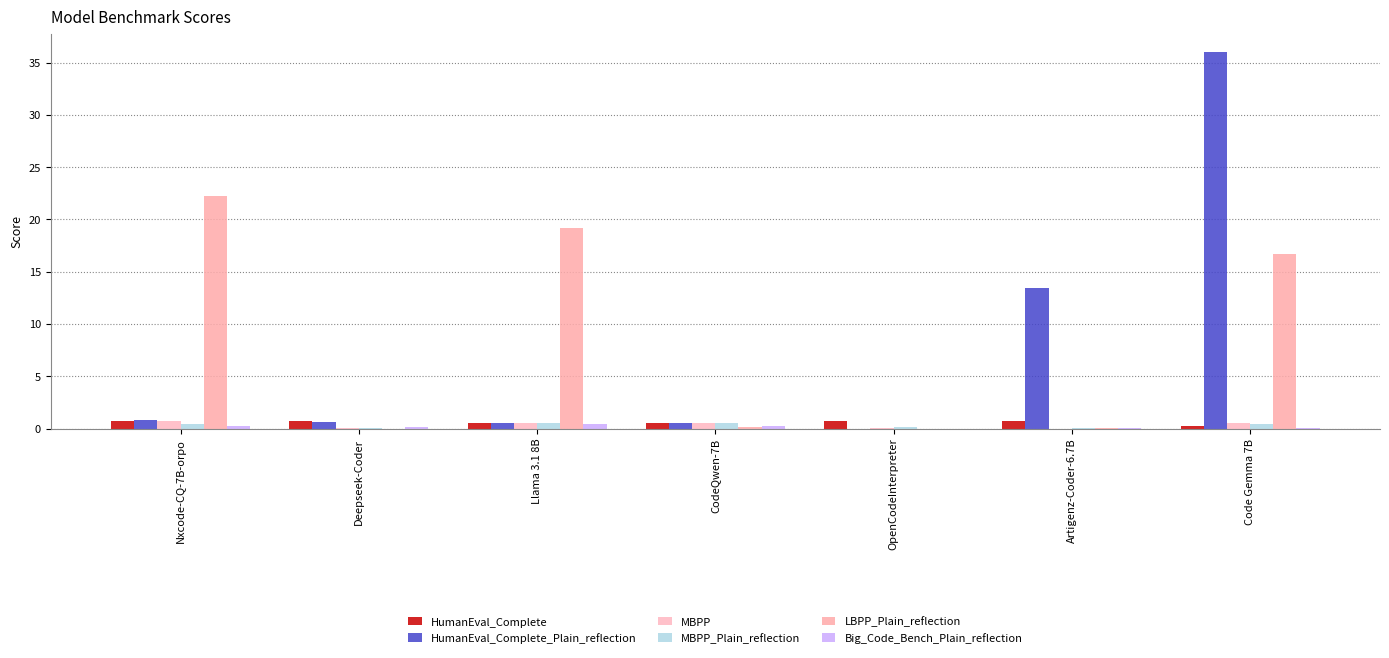

Reading left to right, transcribe all the data shown in this chart.

HumanEval_Complete: Nxcode-CQ-7B-orpo=0.8	Deepseek-Coder=0.7	Llama 3.1 8B=0.6	CodeQwen-7B=0.5	OpenCodeInterpreter=0.7	Artigenz-Coder-6.7B=0.7	Code Gemma 7B=0.3
HumanEval_Complete_Plain_reflection: Nxcode-CQ-7B-orpo=0.8	Deepseek-Coder=0.7	Llama 3.1 8B=0.6	CodeQwen-7B=0.5	OpenCodeInterpreter=0.0	Artigenz-Coder-6.7B=13.4	Code Gemma 7B=36.0
MBPP: Nxcode-CQ-7B-orpo=0.7	Deepseek-Coder=0.0	Llama 3.1 8B=0.6	CodeQwen-7B=0.6	OpenCodeInterpreter=0.1	Artigenz-Coder-6.7B=0.0	Code Gemma 7B=0.5
MBPP_Plain_reflection: Nxcode-CQ-7B-orpo=0.5	Deepseek-Coder=0.1	Llama 3.1 8B=0.5	CodeQwen-7B=0.5	OpenCodeInterpreter=0.2	Artigenz-Coder-6.7B=0.0	Code Gemma 7B=0.5
LBPP_Plain_reflection: Nxcode-CQ-7B-orpo=22.2	Deepseek-Coder=0.0	Llama 3.1 8B=19.1	CodeQwen-7B=0.2	OpenCodeInterpreter=0.0	Artigenz-Coder-6.7B=0.0	Code Gemma 7B=16.7
Big_Code_Bench_Plain_reflection: Nxcode-CQ-7B-orpo=0.3	Deepseek-Coder=0.1	Llama 3.1 8B=0.4	CodeQwen-7B=0.2	OpenCodeInterpreter=0.0	Artigenz-Coder-6.7B=0.1	Code Gemma 7B=0.1